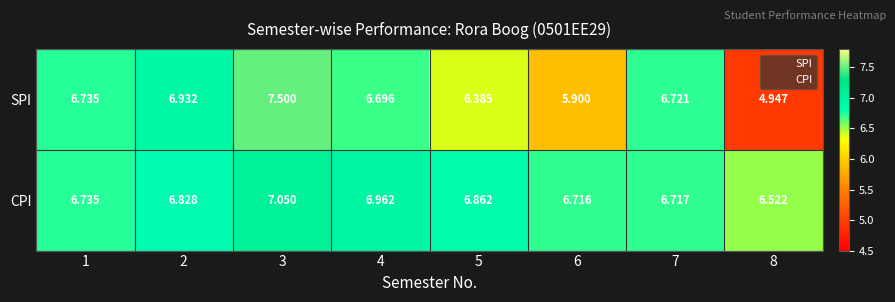

Which series has the largest range (max minus min)?

SPI